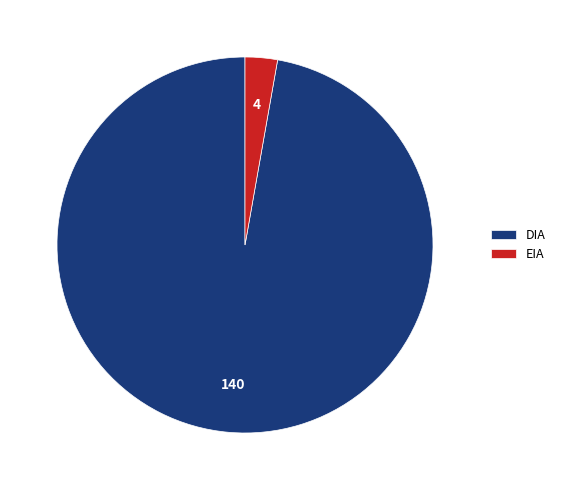

How many segments does this pie chart have?

2